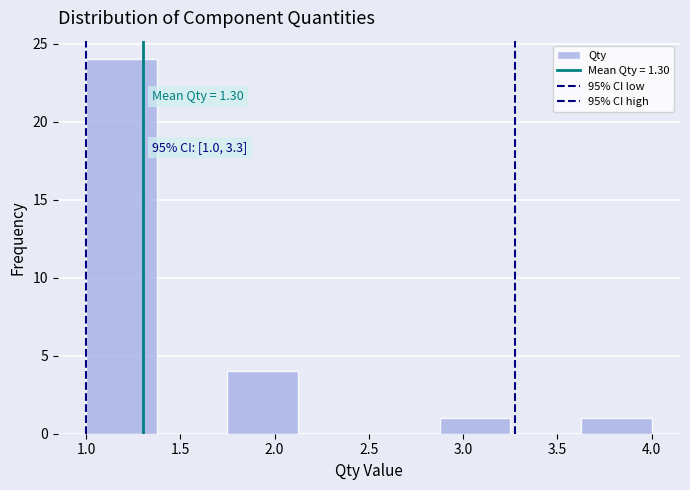

Over which range of the x-axis is the bar tallest?

1.000 to 1.375